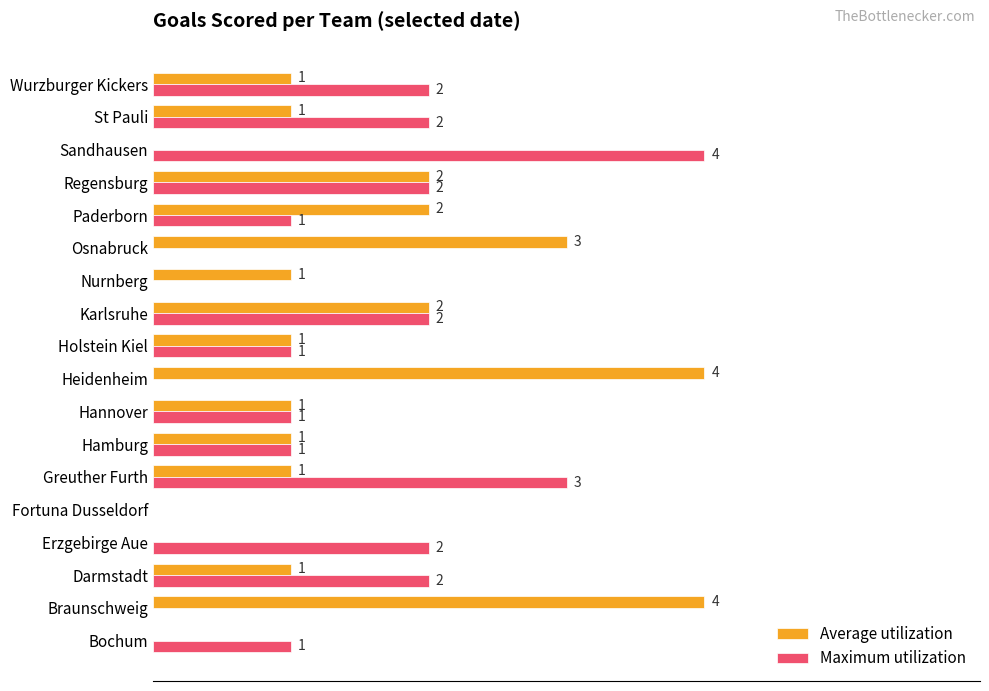

What are all the series names shown in the legend?

Average utilization, Maximum utilization